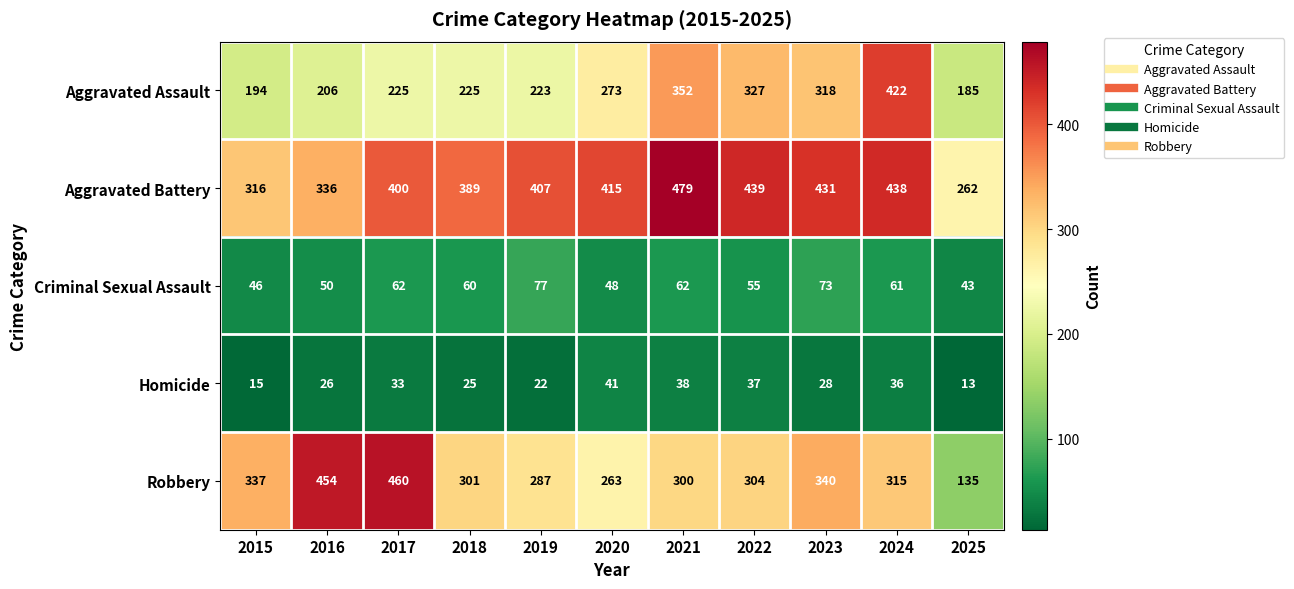

At which label is Homicide closest to 27?

2016